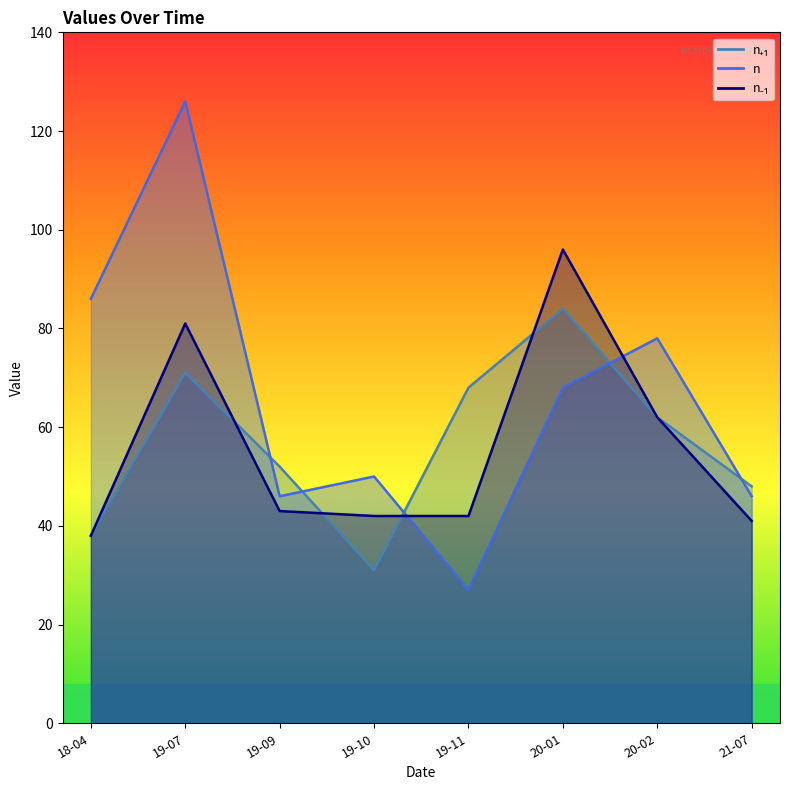

True or false: n₊₁ has a value of 62 at 20-02.

True